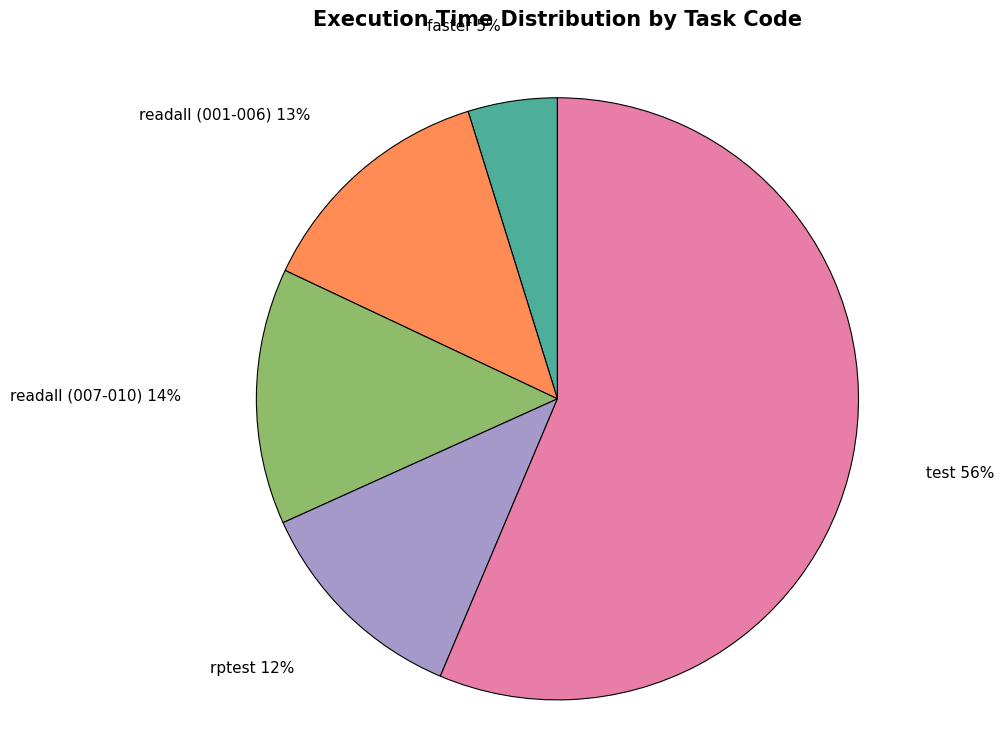

The faster slice represents 5% of the pie. True or false?

True